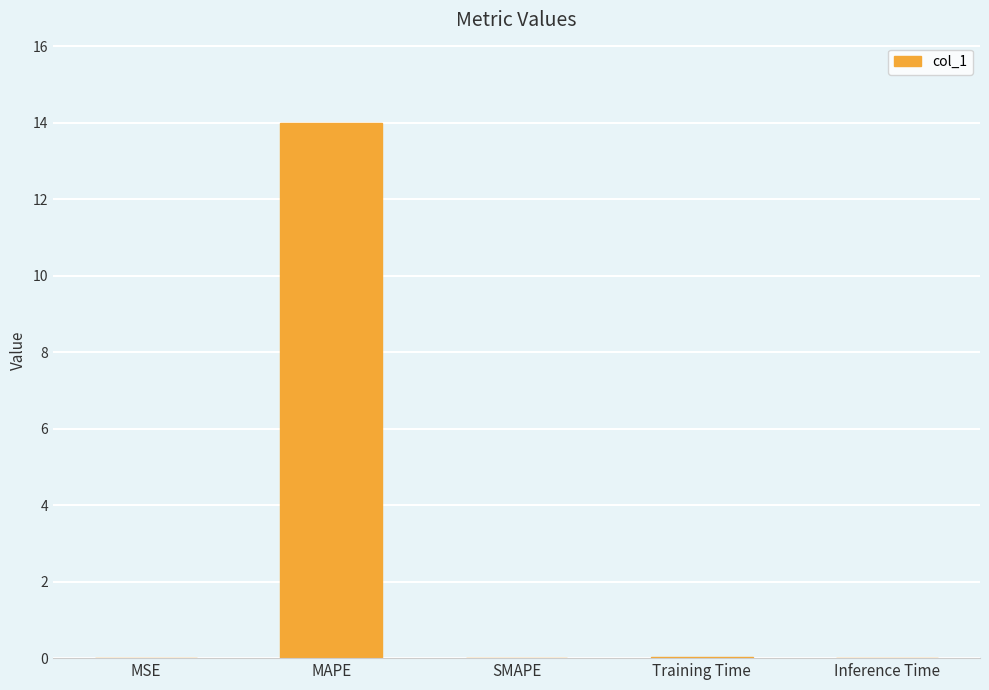

What is the sum of all values?

14.0